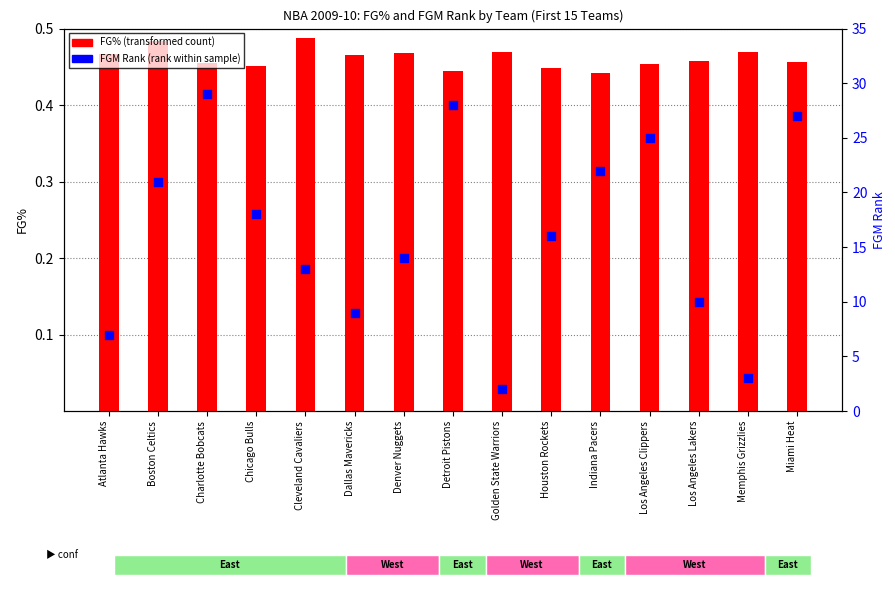

At how many categories does at least one series exceed 13?

9